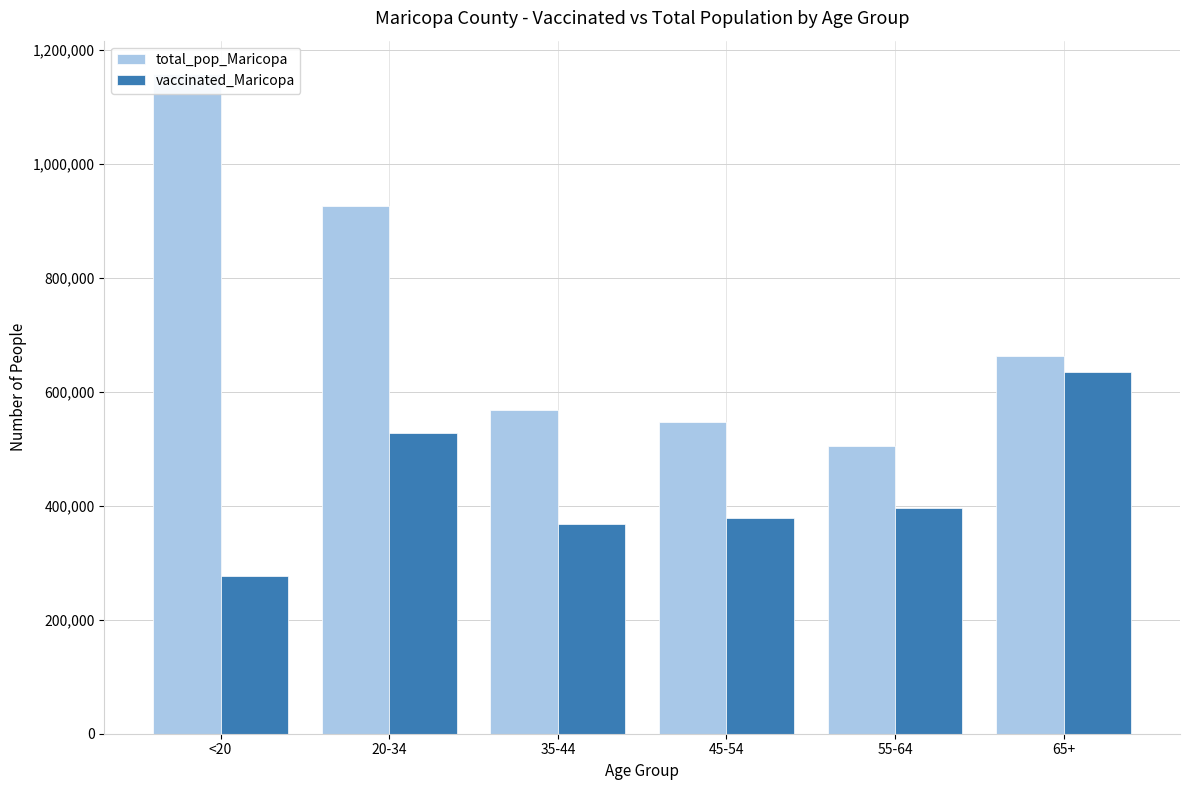

At how many categories does at least one series exceed 578532?

3